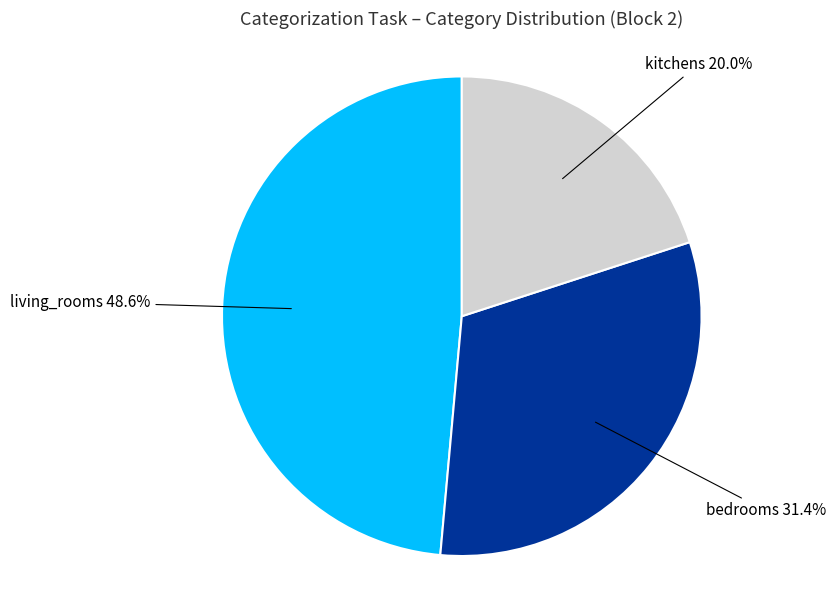

Combined, do bedrooms and kitchens account for over 50%?

Yes